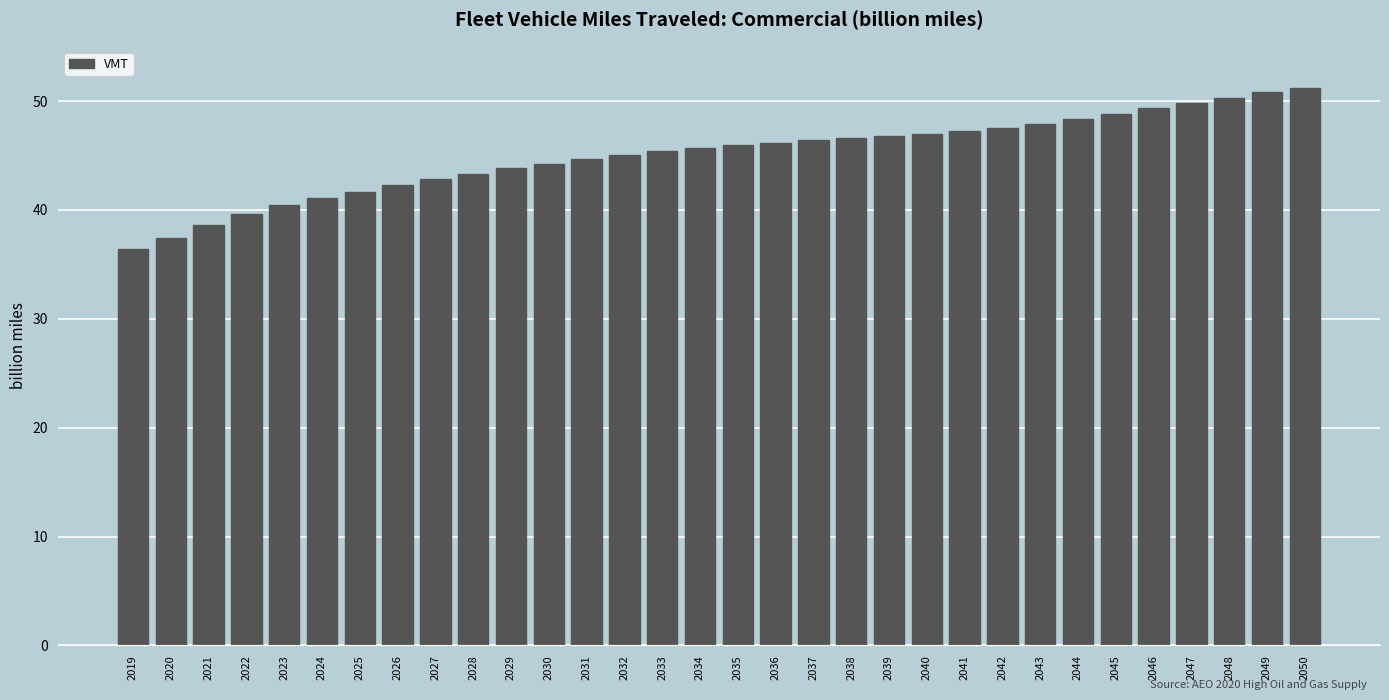

What is the ratio of the value at 2032 to the value at 2033?

1.0